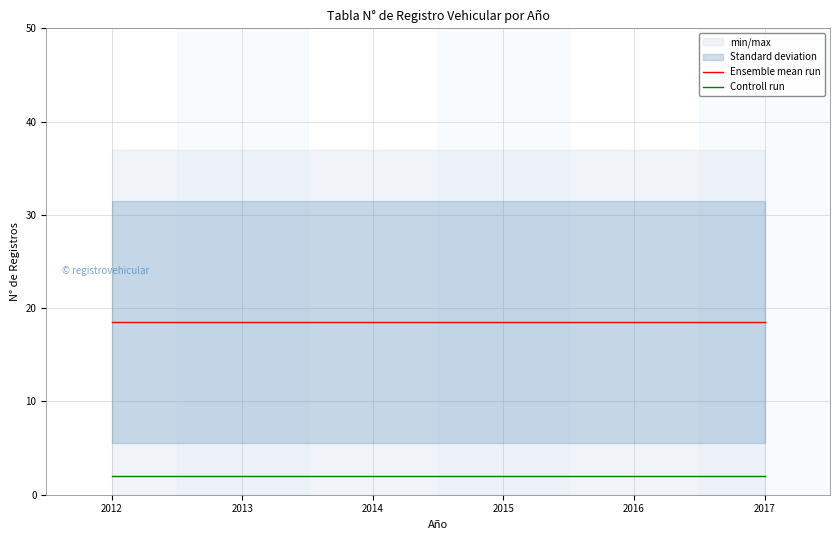

Which series has the largest range (max minus min)?

Ensemble mean run